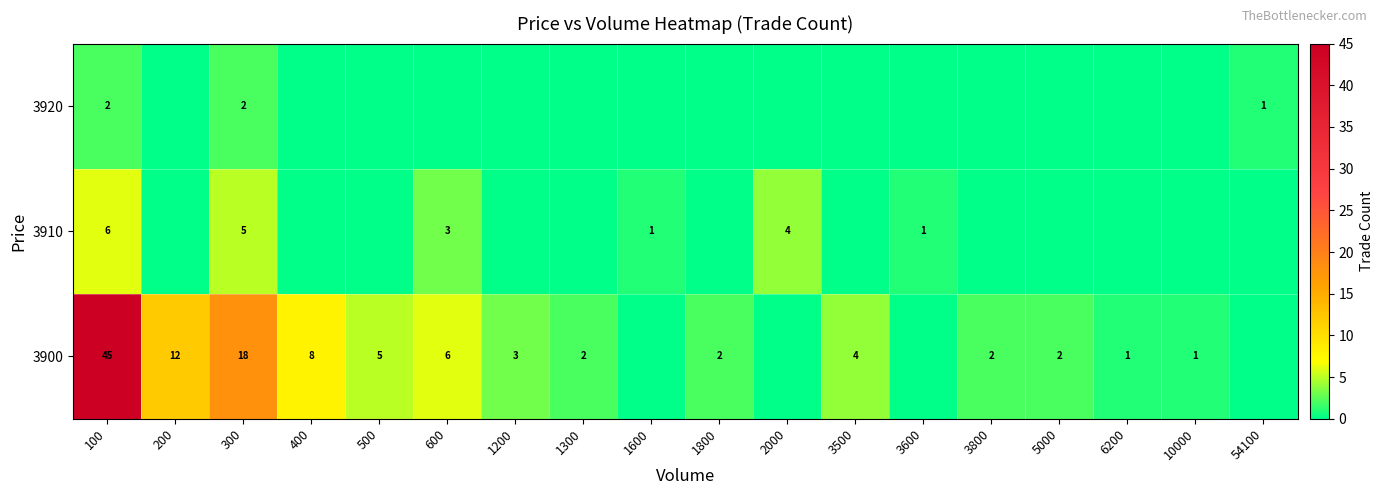

At 100, list the series in order from smallest to largest.

3920, 3910, 3900